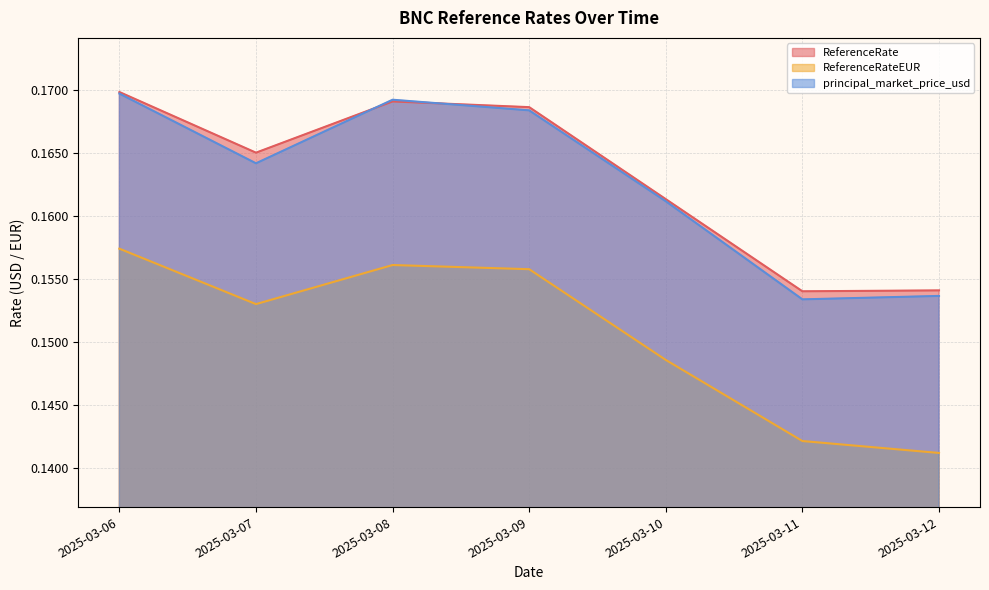

List the series in order of their peak value, highest first.

ReferenceRate, principal_market_price_usd, ReferenceRateEUR